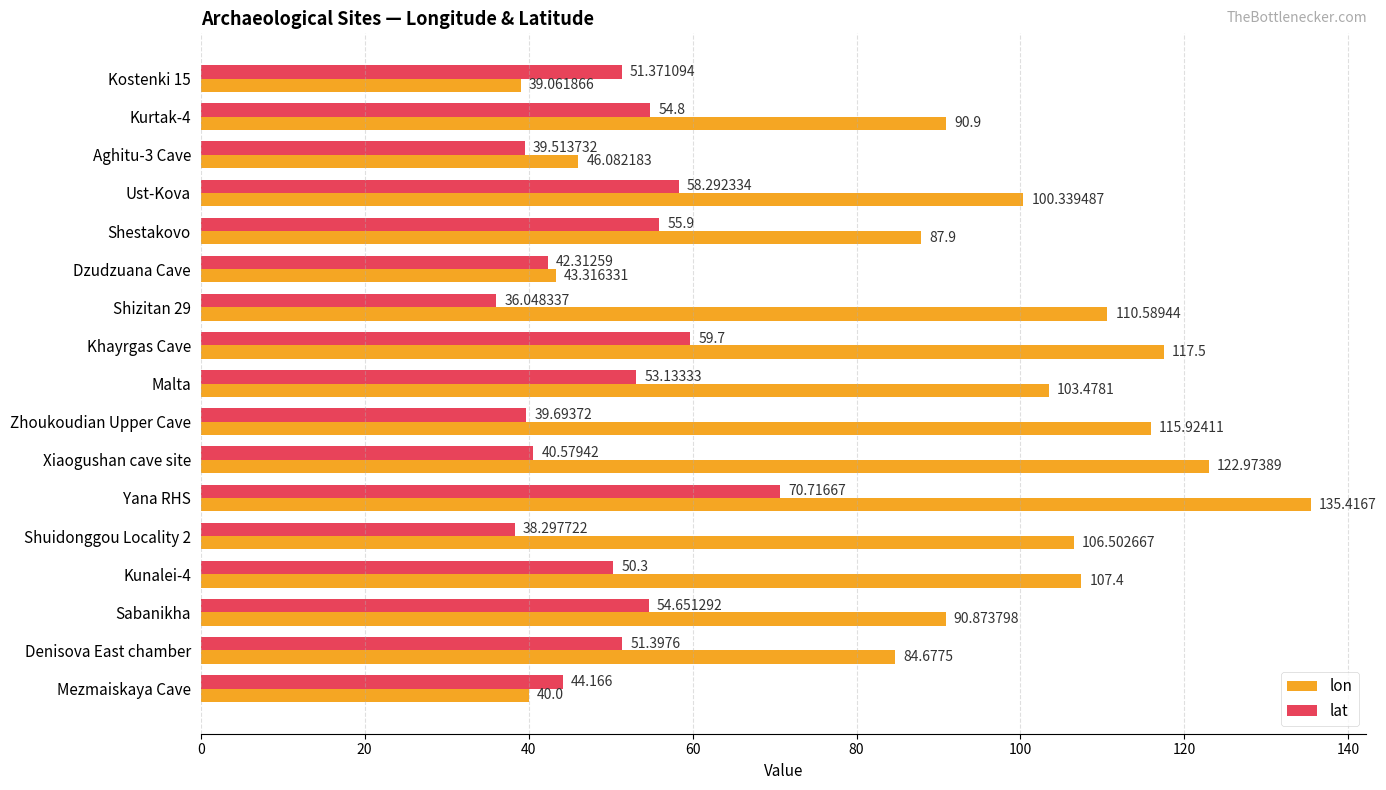

What is the maximum value shown in the chart?

135.4